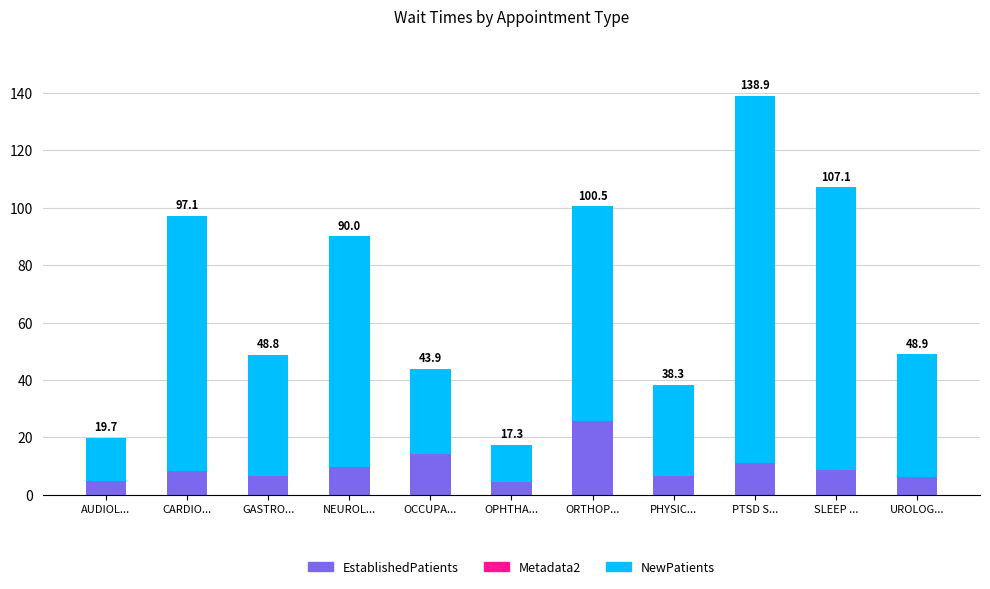

How many bars are there in total?

11